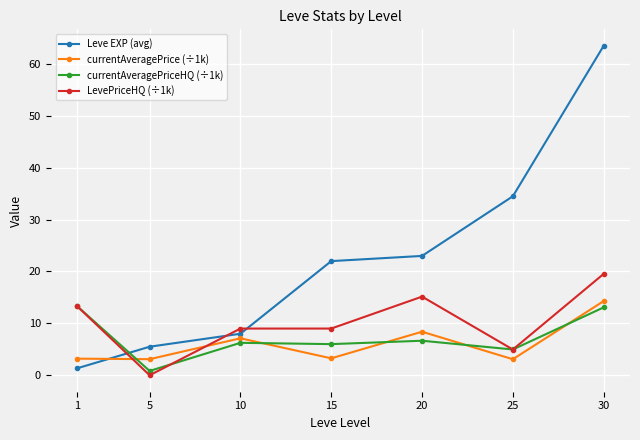

Which series has the largest range (max minus min)?

Leve EXP (avg)